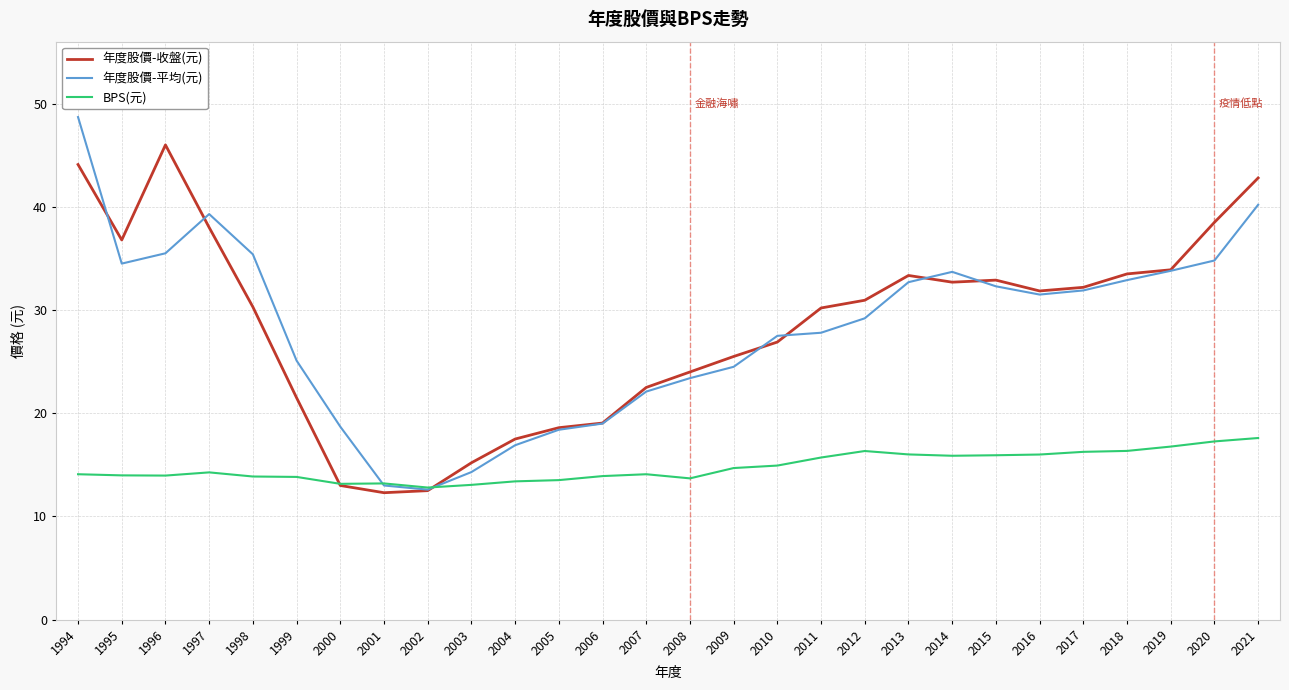

What is the minimum value for 年度股價-平均(元)?

12.6